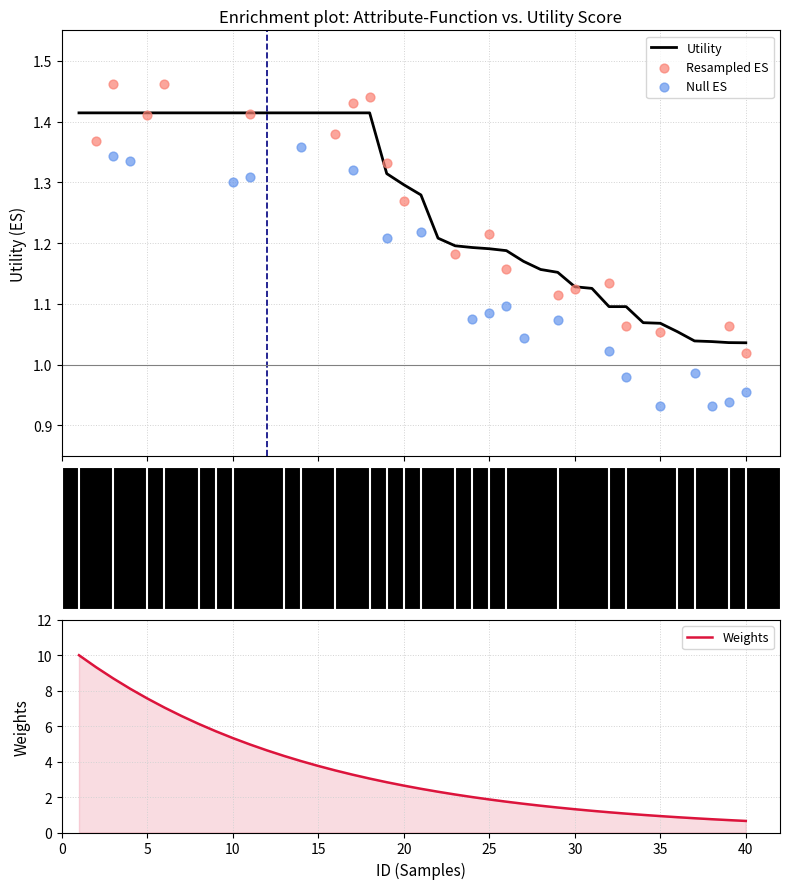

Between 21 and 20, which is larger?

20